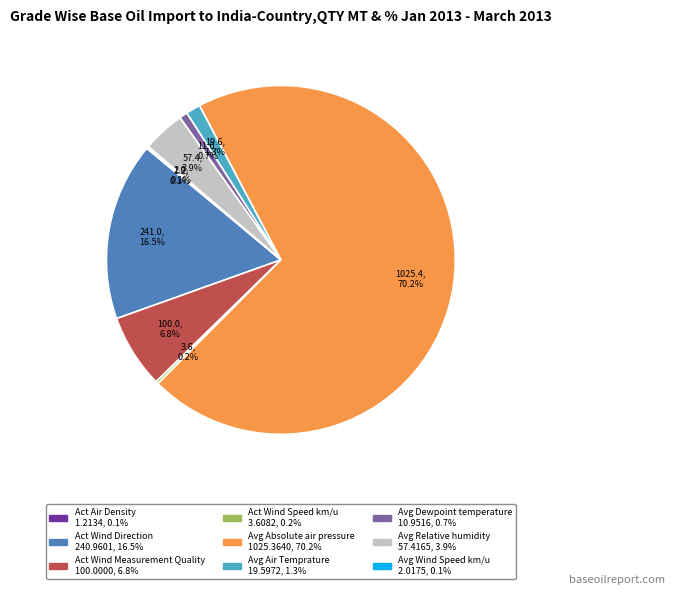

Is there any slice that represents more than half of the pie?

Yes